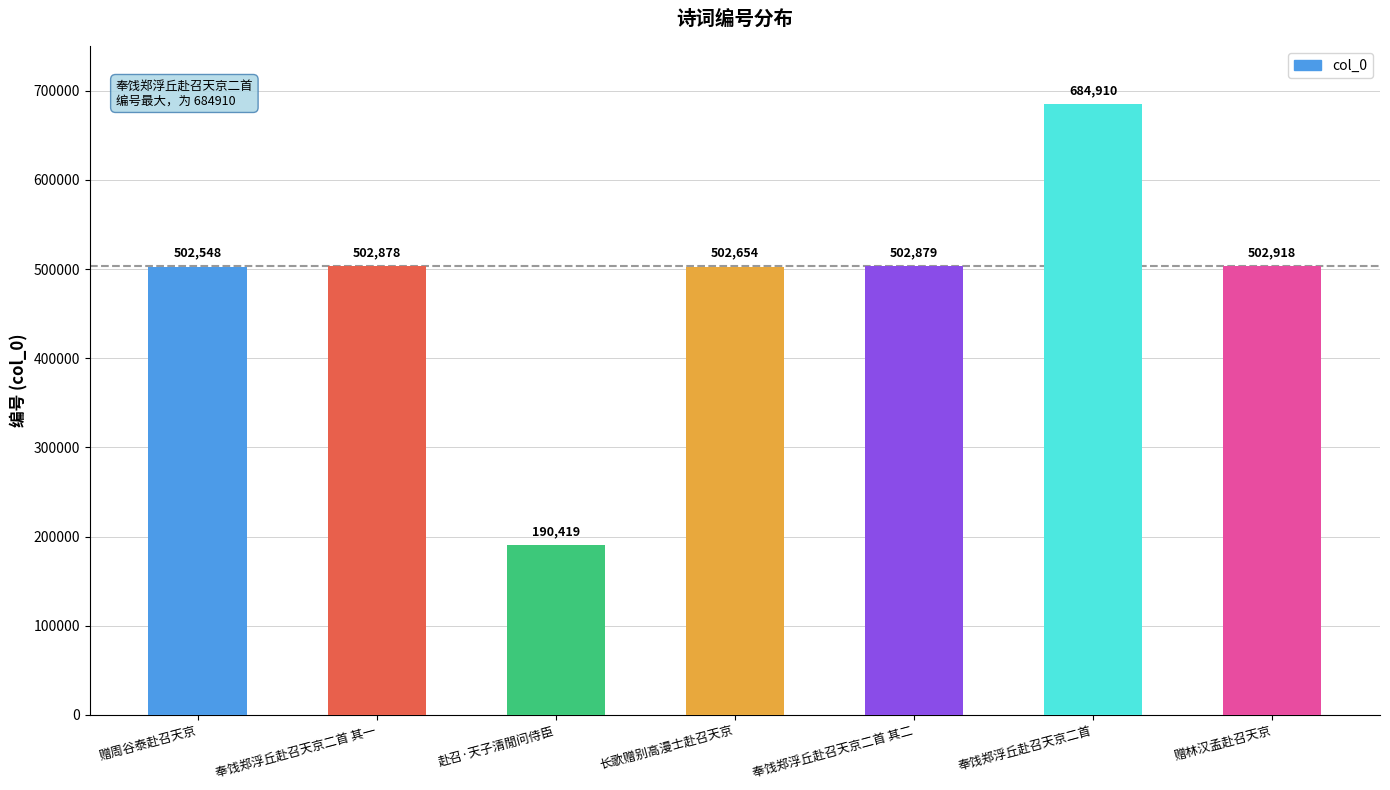

What is the label of the 5th bar from the right?

赴召·天子清閒问侍臣